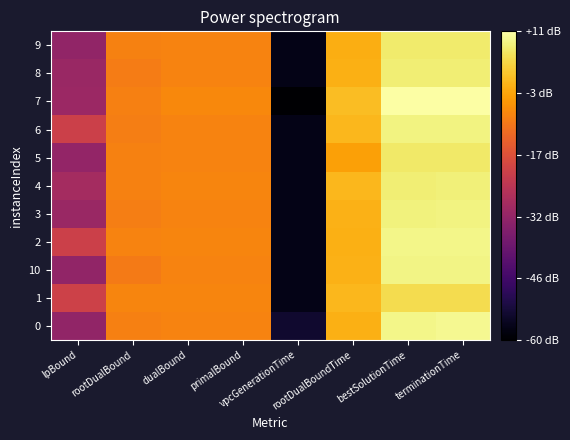

Reading left to right, what are all the values shown in this chart?

0: lpBound=-31.7	rootDualBound=-8.6	dualBound=-8.2	primalBound=-8.2	vpcGenerationTime=-54.0	rootDualBoundTime=-1.6	bestSolutionTime=9.0	terminationTime=9.5
1: lpBound=-21.1	rootDualBound=-8.0	dualBound=-7.8	primalBound=-7.8	vpcGenerationTime=-57.0	rootDualBoundTime=-0.4	bestSolutionTime=4.8	terminationTime=4.8
10: lpBound=-31.7	rootDualBound=-9.6	dualBound=-8.2	primalBound=-8.2	vpcGenerationTime=-57.0	rootDualBoundTime=-1.1	bestSolutionTime=8.8	terminationTime=8.8
2: lpBound=-21.1	rootDualBound=-8.1	dualBound=-7.9	primalBound=-7.9	vpcGenerationTime=-57.0	rootDualBoundTime=-1.4	bestSolutionTime=8.9	terminationTime=9.0
3: lpBound=-30.5	rootDualBound=-8.9	dualBound=-8.2	primalBound=-8.2	vpcGenerationTime=-57.0	rootDualBoundTime=-1.1	bestSolutionTime=8.4	terminationTime=8.4
4: lpBound=-28.4	rootDualBound=-8.5	dualBound=-7.8	primalBound=-7.8	vpcGenerationTime=-57.0	rootDualBoundTime=-0.2	bestSolutionTime=7.6	terminationTime=7.9
5: lpBound=-31.5	rootDualBound=-8.5	dualBound=-8.2	primalBound=-8.2	vpcGenerationTime=-57.0	rootDualBoundTime=-3.6	bestSolutionTime=7.0	terminationTime=7.0
6: lpBound=-21.1	rootDualBound=-8.9	dualBound=-8.2	primalBound=-8.2	vpcGenerationTime=-57.0	rootDualBoundTime=-0.4	bestSolutionTime=8.5	terminationTime=8.5
7: lpBound=-30.2	rootDualBound=-8.6	dualBound=-7.4	primalBound=-7.4	vpcGenerationTime=-60.0	rootDualBoundTime=0.4	bestSolutionTime=11.2	terminationTime=11.2
8: lpBound=-30.5	rootDualBound=-9.2	dualBound=-8.2	primalBound=-8.2	vpcGenerationTime=-57.0	rootDualBoundTime=-1.6	bestSolutionTime=7.6	terminationTime=7.6
9: lpBound=-31.7	rootDualBound=-8.5	dualBound=-8.2	primalBound=-8.2	vpcGenerationTime=-57.0	rootDualBoundTime=-1.6	bestSolutionTime=7.1	terminationTime=7.1